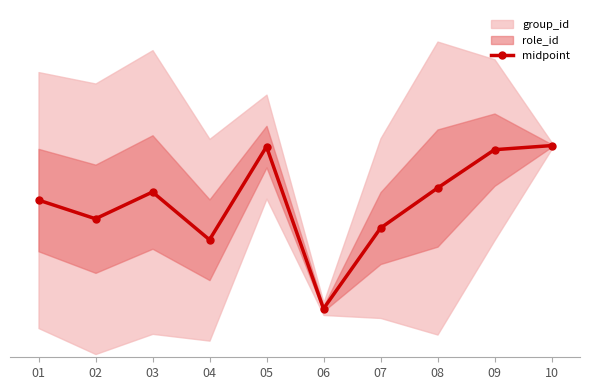

List the labels in order of value, largest first.

10, 05, 09, 08, 03, 01, 02, 07, 04, 06